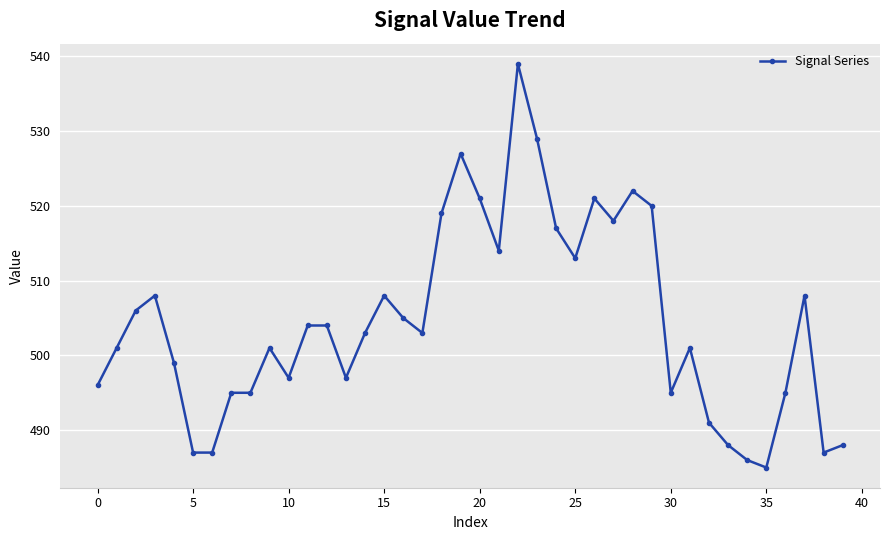

Is this an area chart (filled region under the line)?

No